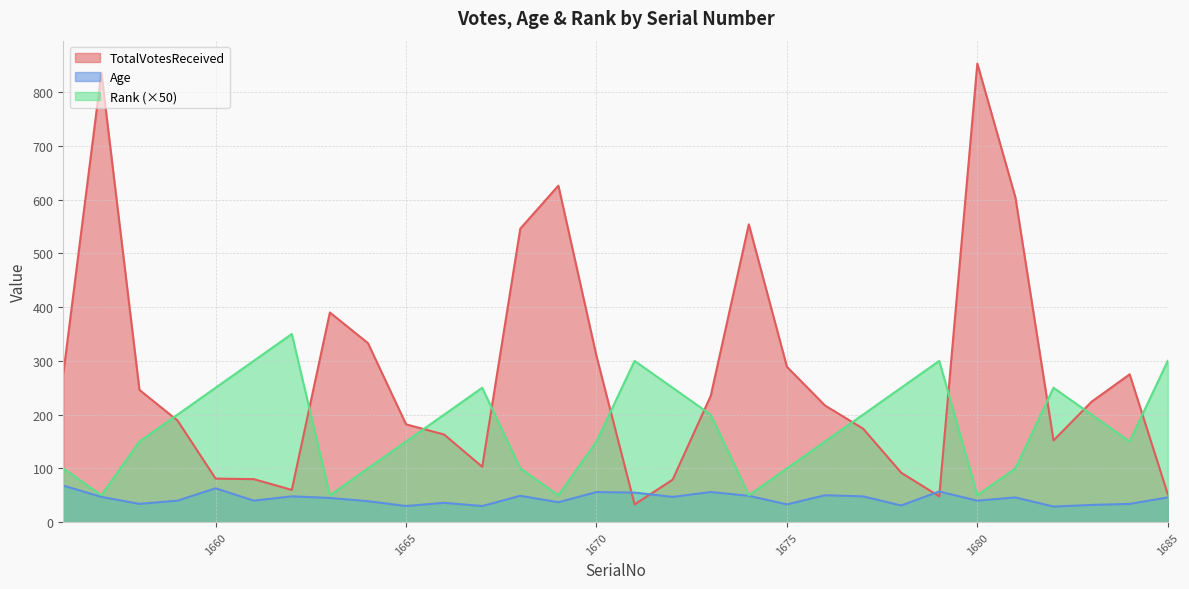

At which label does Rank first exceed 200?

1660